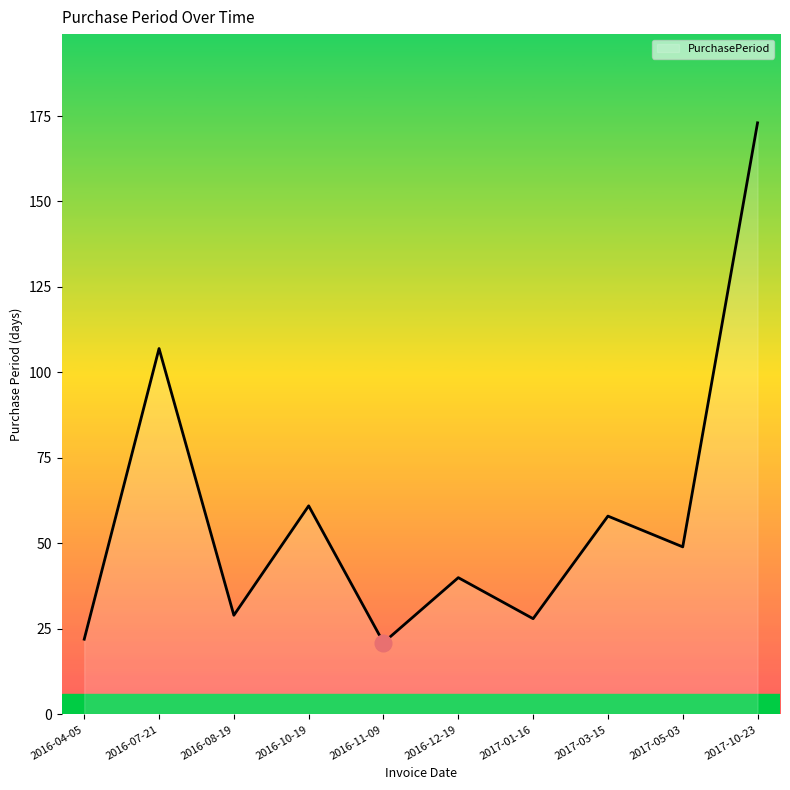

True or false: the data shows 28 at 2017-01-16.

True